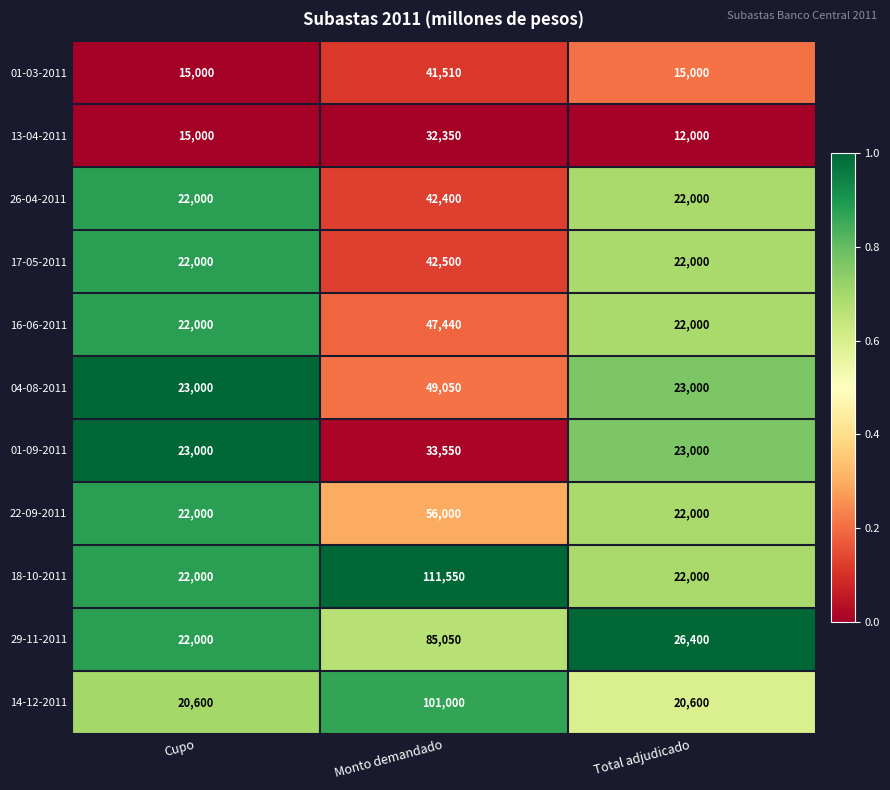

Which label corresponds to the smallest value in the chart?

Total adjudicado